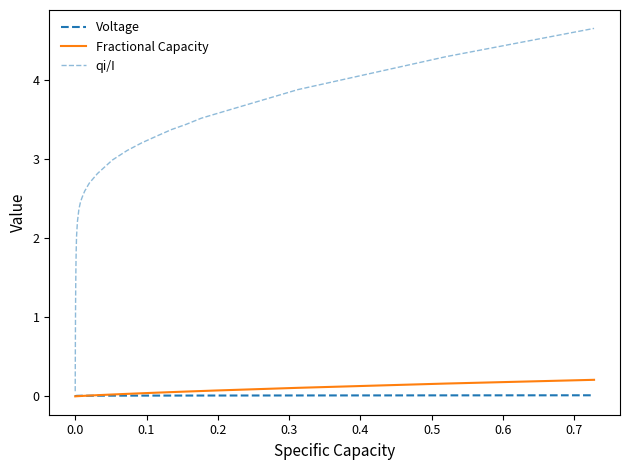

Reading left to right, extract all data points from this chart.

Voltage: 0.0	0.0	0.0	0.0	0.0	0.0	0.0	0.0	0.0	0.0	0.0	0.0	0.0	0.0	0.0	0.0	0.0	0.0	0.0	0.0	0.0	0.0	0.0	0.0	0.0	0.0	0.0	0.0	0.0	0.0	0.0	0.0	0.0	0.0	0.0	0.0	0.0	0.0	0.0	0.0
Fractional Capacity: 0.0	0.0	0.0	0.0	0.0	0.0	0.0	0.0	0.0	0.0	0.0	0.0	0.0	0.0	0.0	0.0	0.0	0.0	0.0	0.0	0.0	0.0	0.0	0.0	0.0	0.0	0.0	0.0	0.0	0.0	0.0	0.0	0.0	0.1	0.1	0.1	0.1	0.1	0.2	0.2
qi/I: 0.1	0.1	0.2	0.3	0.3	0.4	0.5	0.5	0.6	0.6	0.8	1.2	1.4	1.6	1.7	1.8	1.9	2.0	2.0	2.2	2.4	2.5	2.5	2.6	2.6	2.6	2.7	2.7	2.8	3.0	3.1	3.2	3.3	3.4	3.4	3.5	3.6	3.9	4.3	4.7